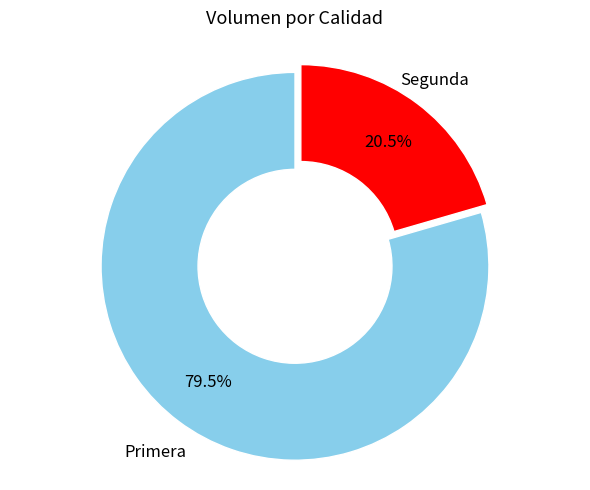

How many segments does this pie chart have?

2